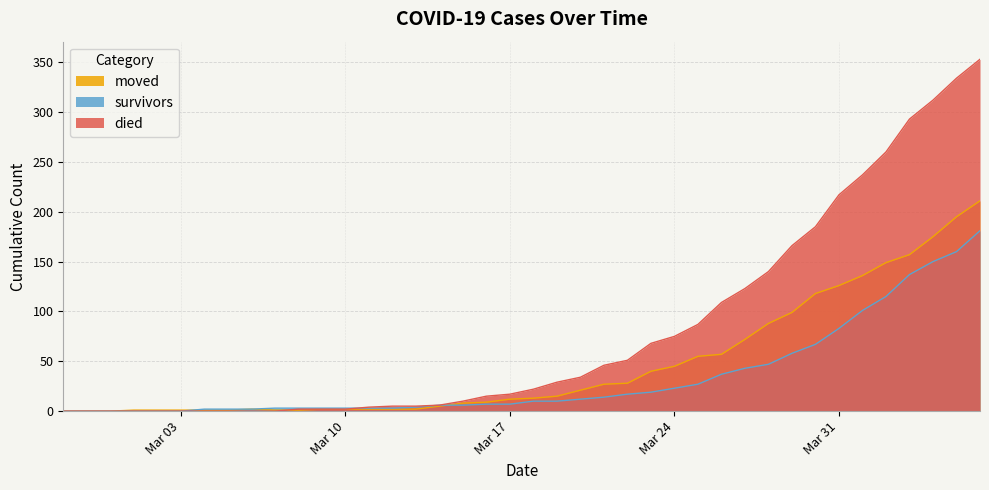

Rank the series by their maximum value, from highest to lowest.

died, moved, survivors